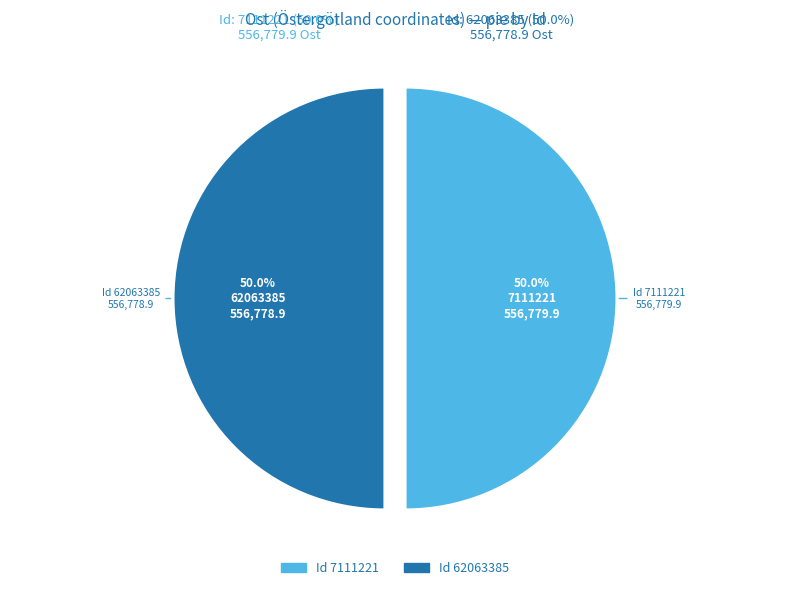

How many slices are in this pie chart?

2